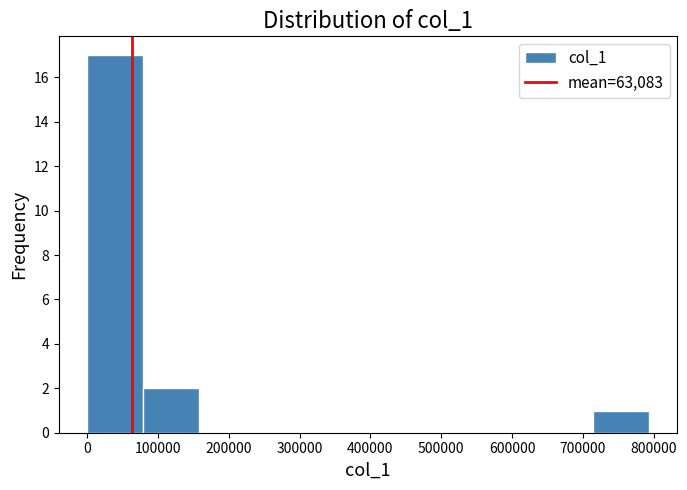

Which range on the x-axis has the tallest bar?

0 to 80000